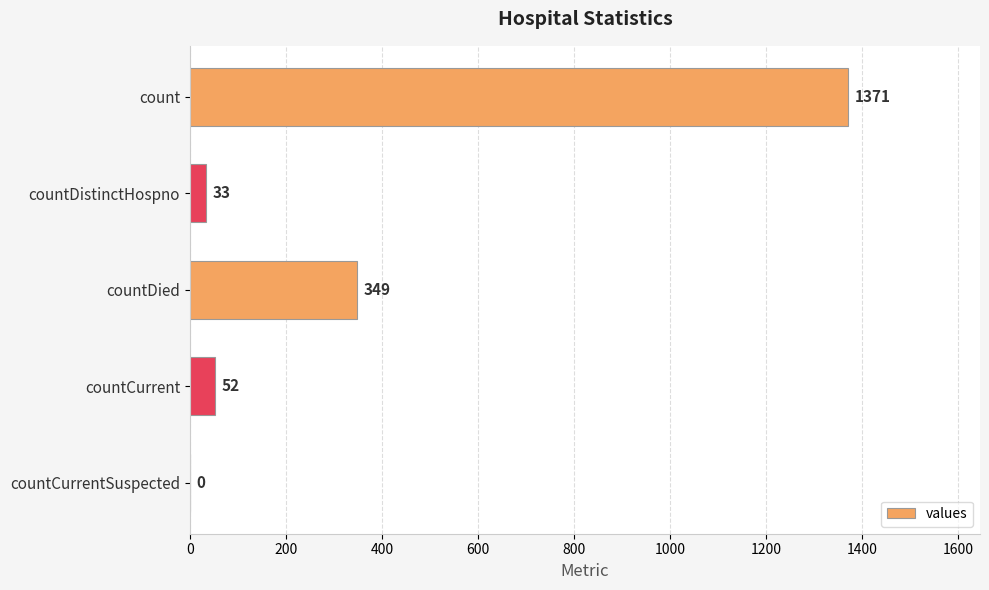

At which label is the value closest to 685?

countDied